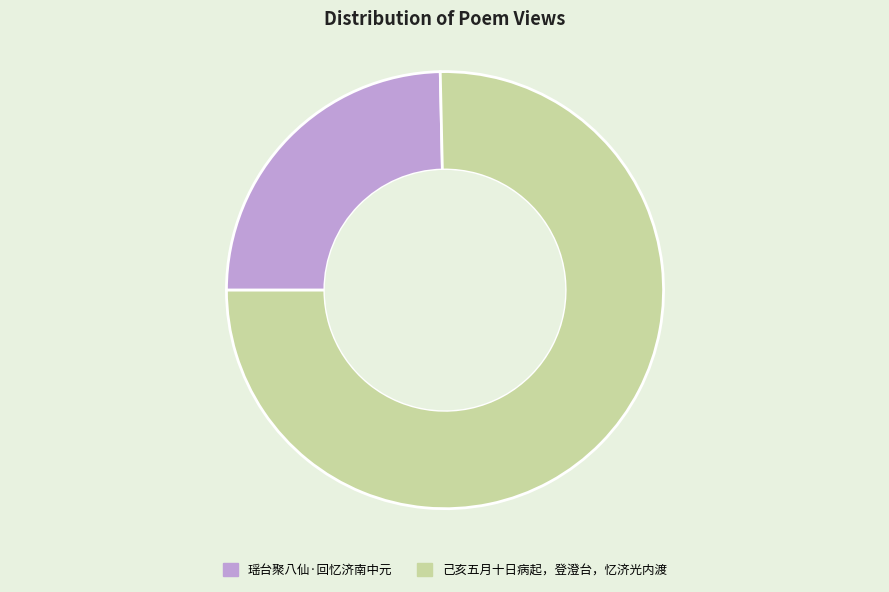

What is the smallest slice in the pie chart?

瑶台聚八仙·回忆济南中元